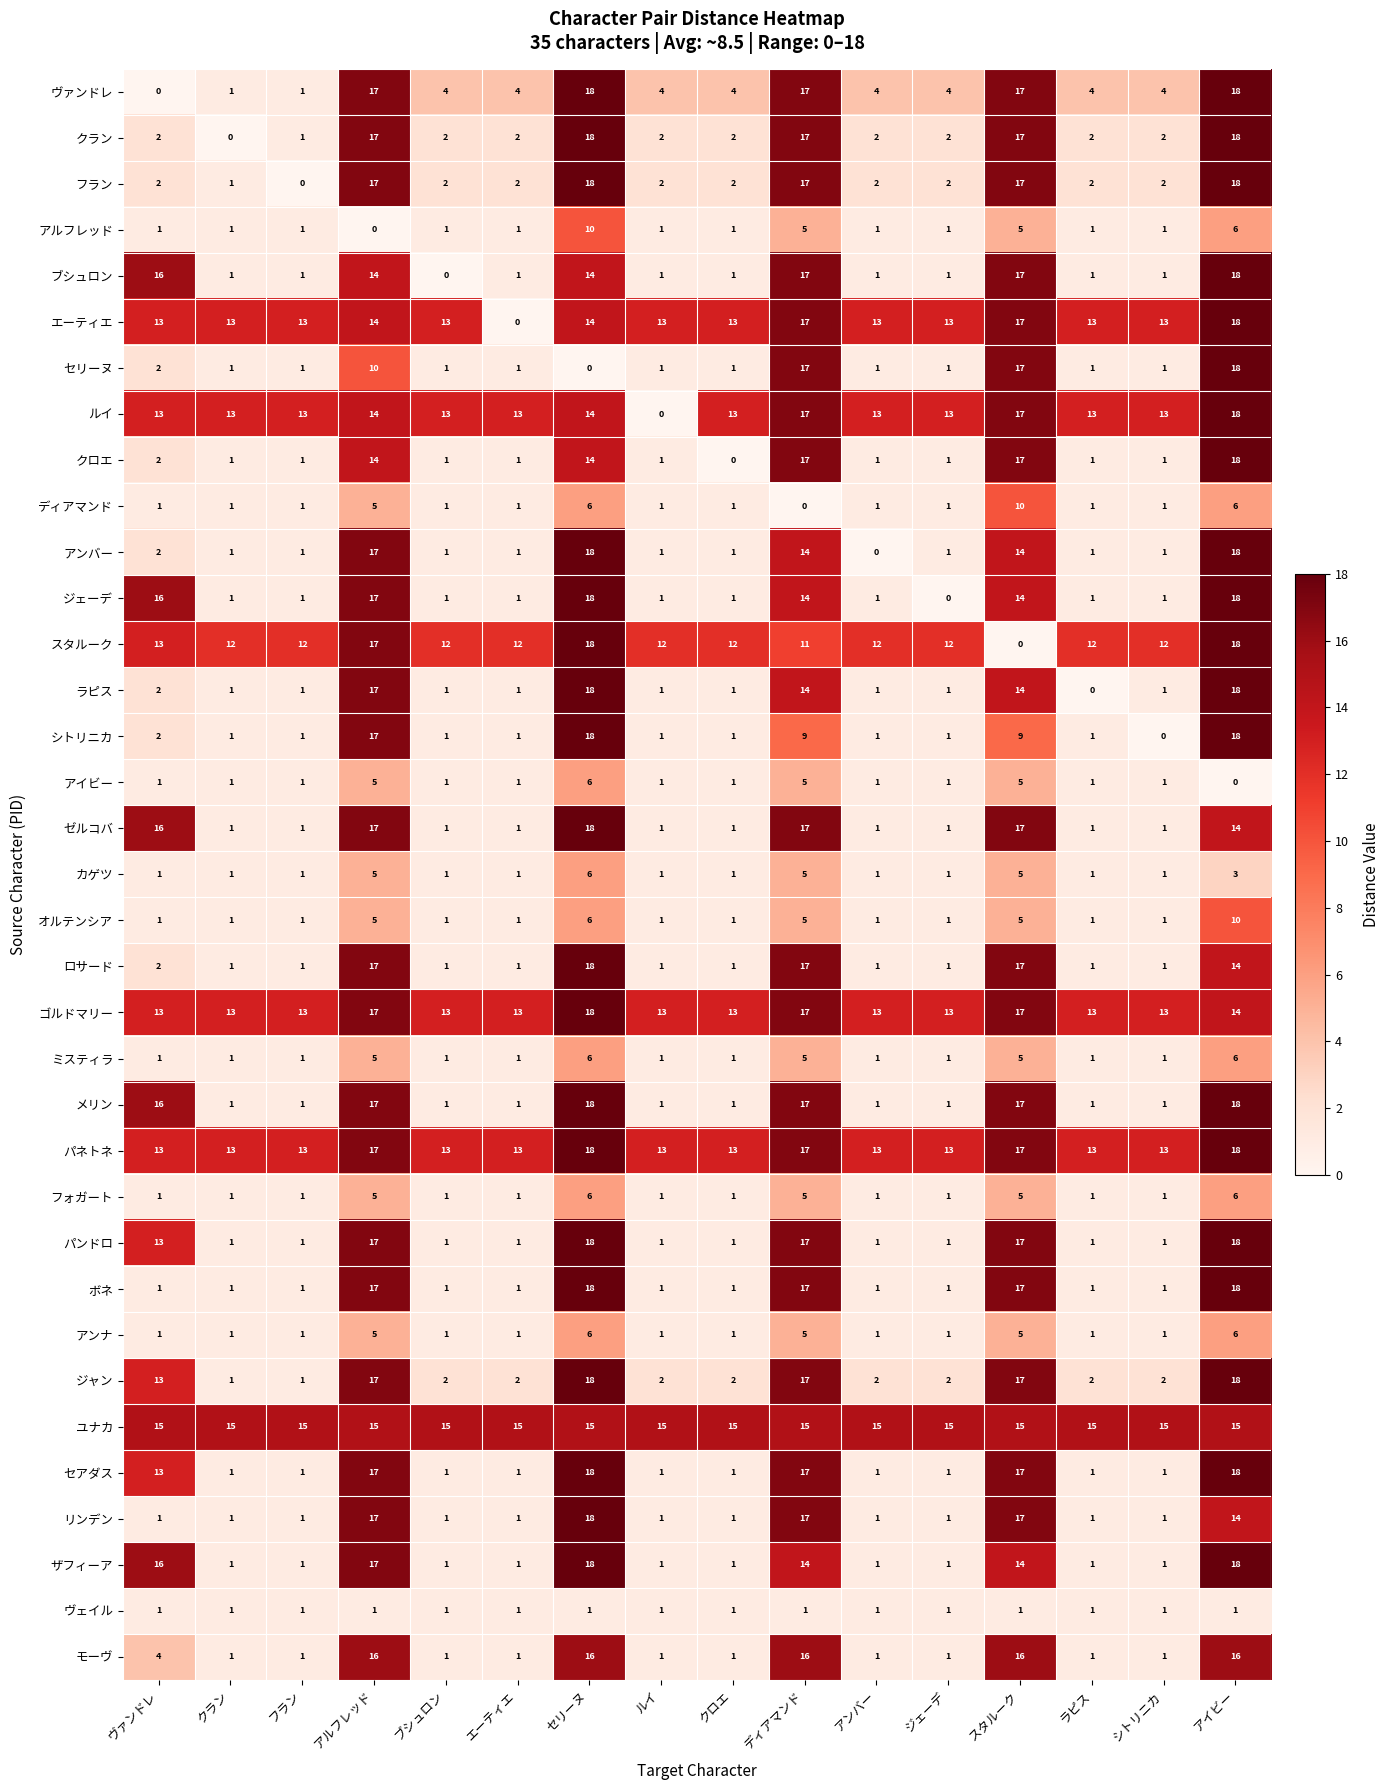

What is the maximum value for フォガート?

6